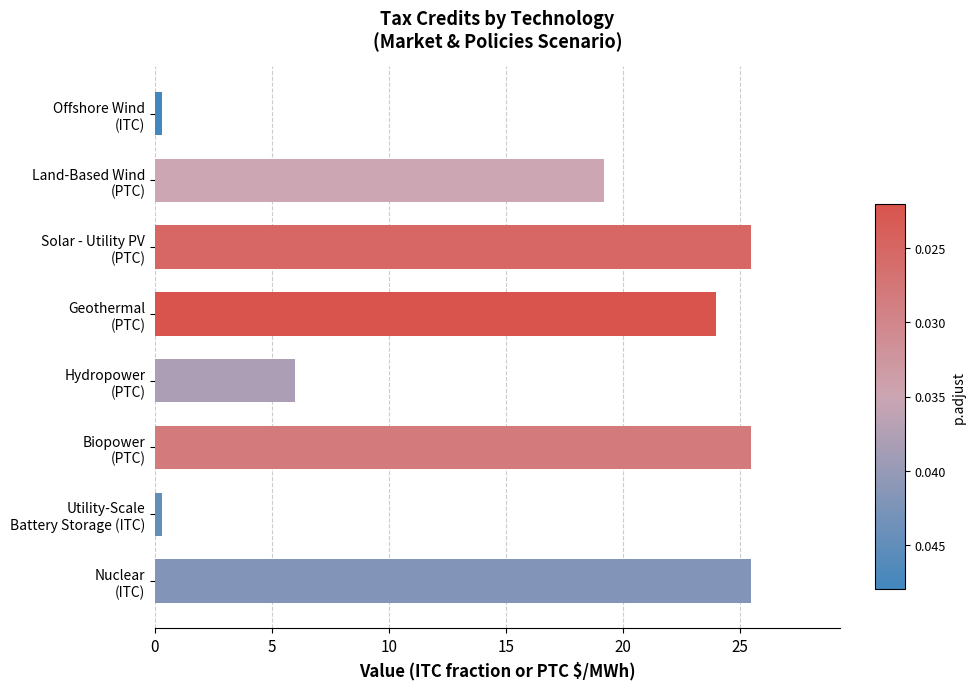

What is the greatest value displayed?

25.5